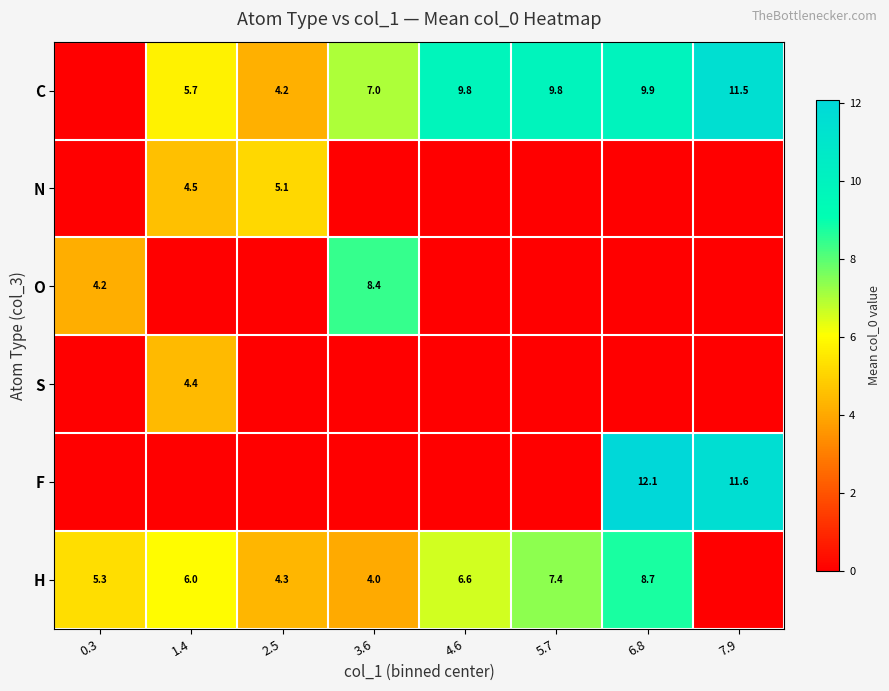

How many distinct data groups are displayed?

6